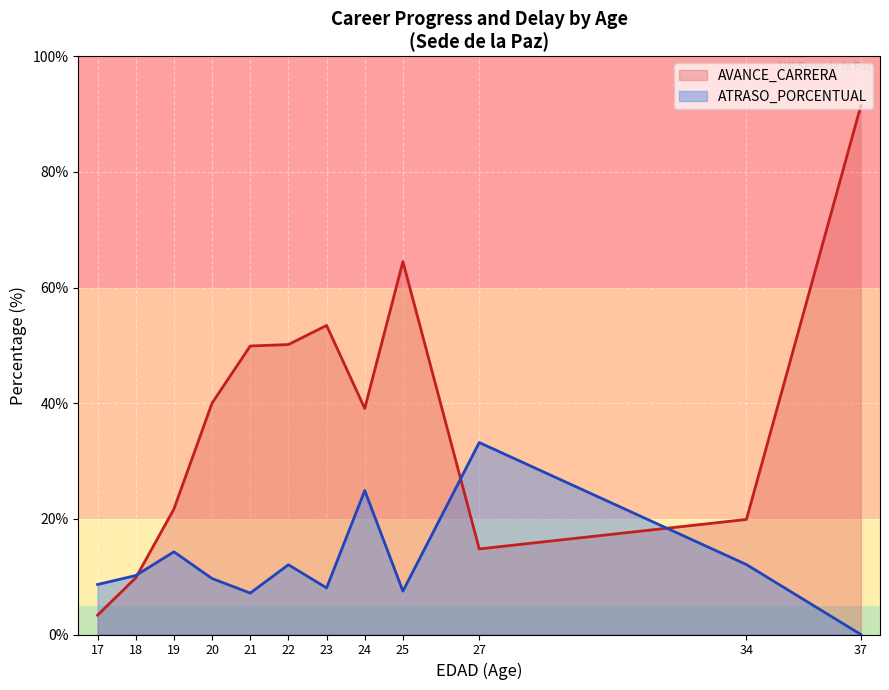

At which category does the chart reach its minimum across all series?

37